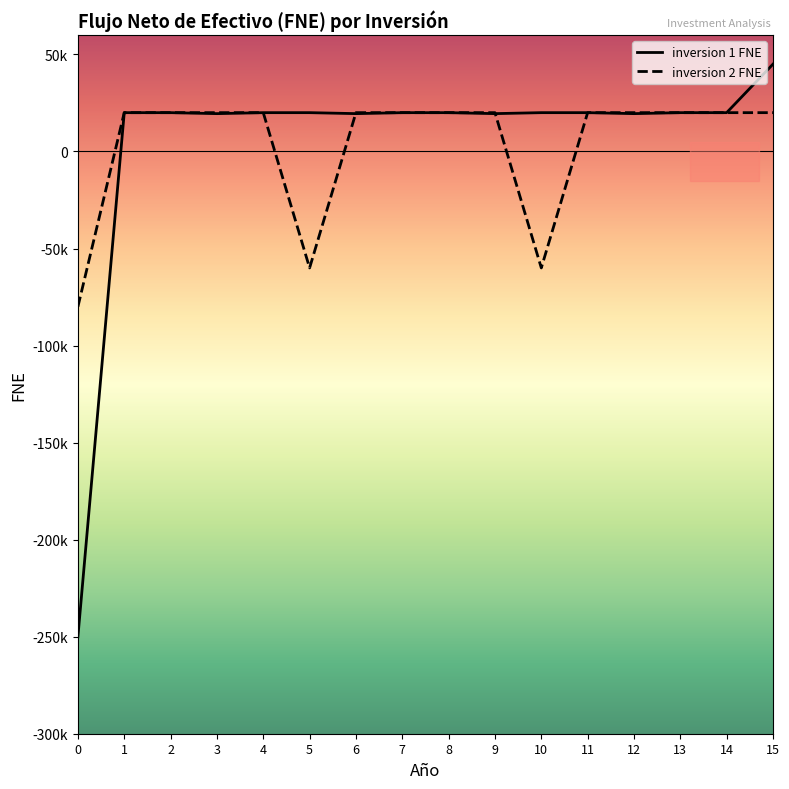

How many interior local valleys does the inversion 2 FNE series have?

2